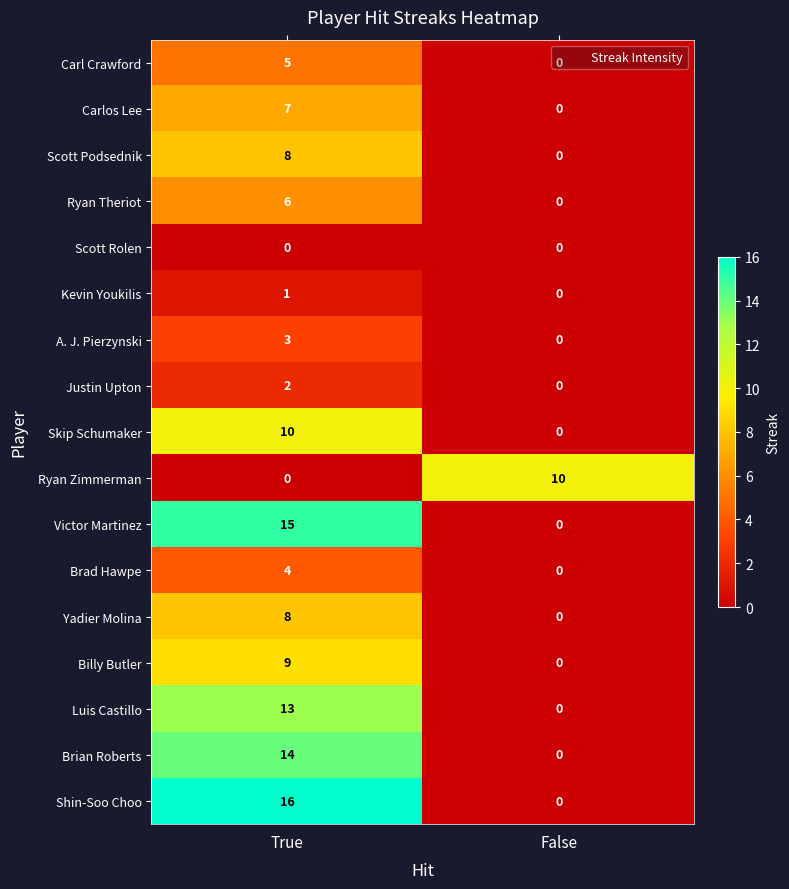

What is the spread (max minus min) of values at True?

16